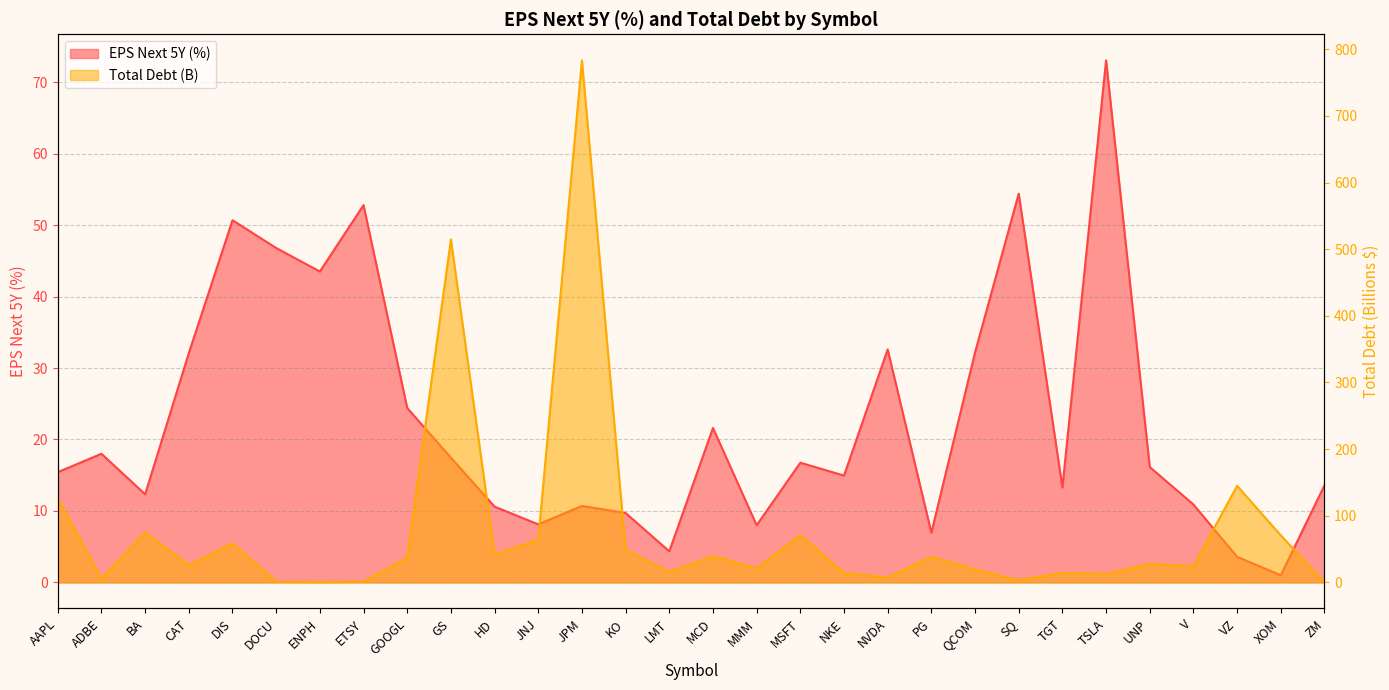

Rank the series by their average value, from highest to lowest.

Total Debt (B), EPS Next 5Y (%)